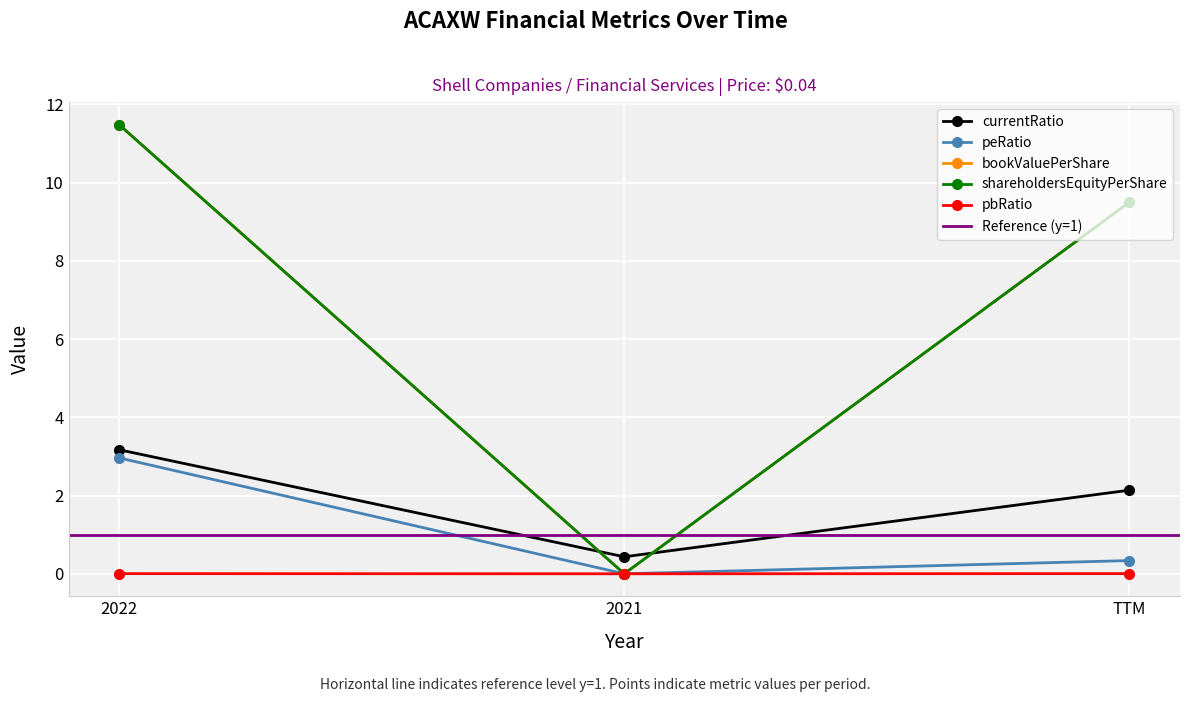

At 2021, list the series in order from largest to smallest.

currentRatio, EnterpriseValue, bookValuePerShare, shareholdersEquityPerShare, peRatio